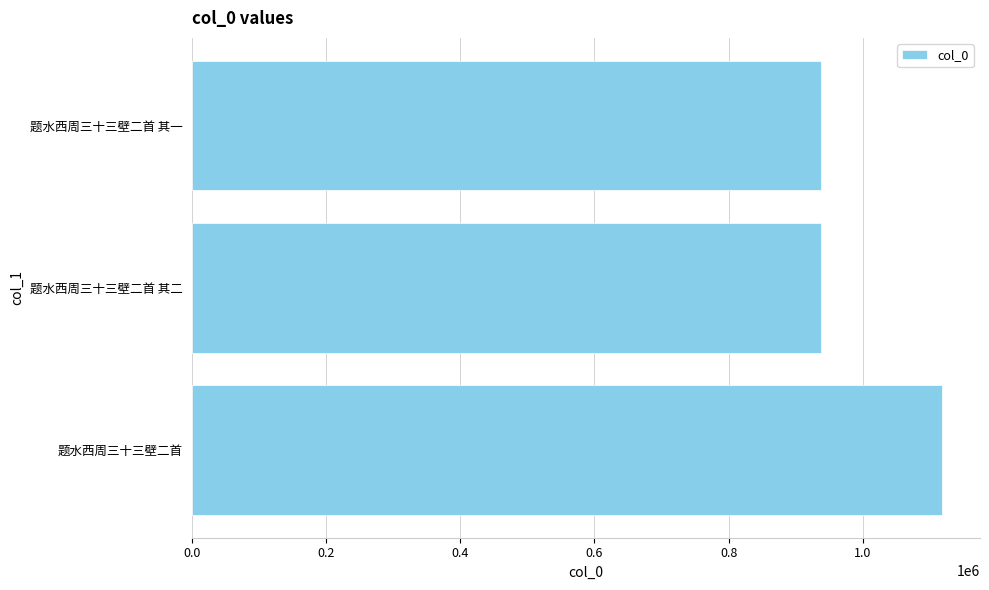

True or false: the data shows 1431106 at 题水西周三十三壁二首 其一.

False